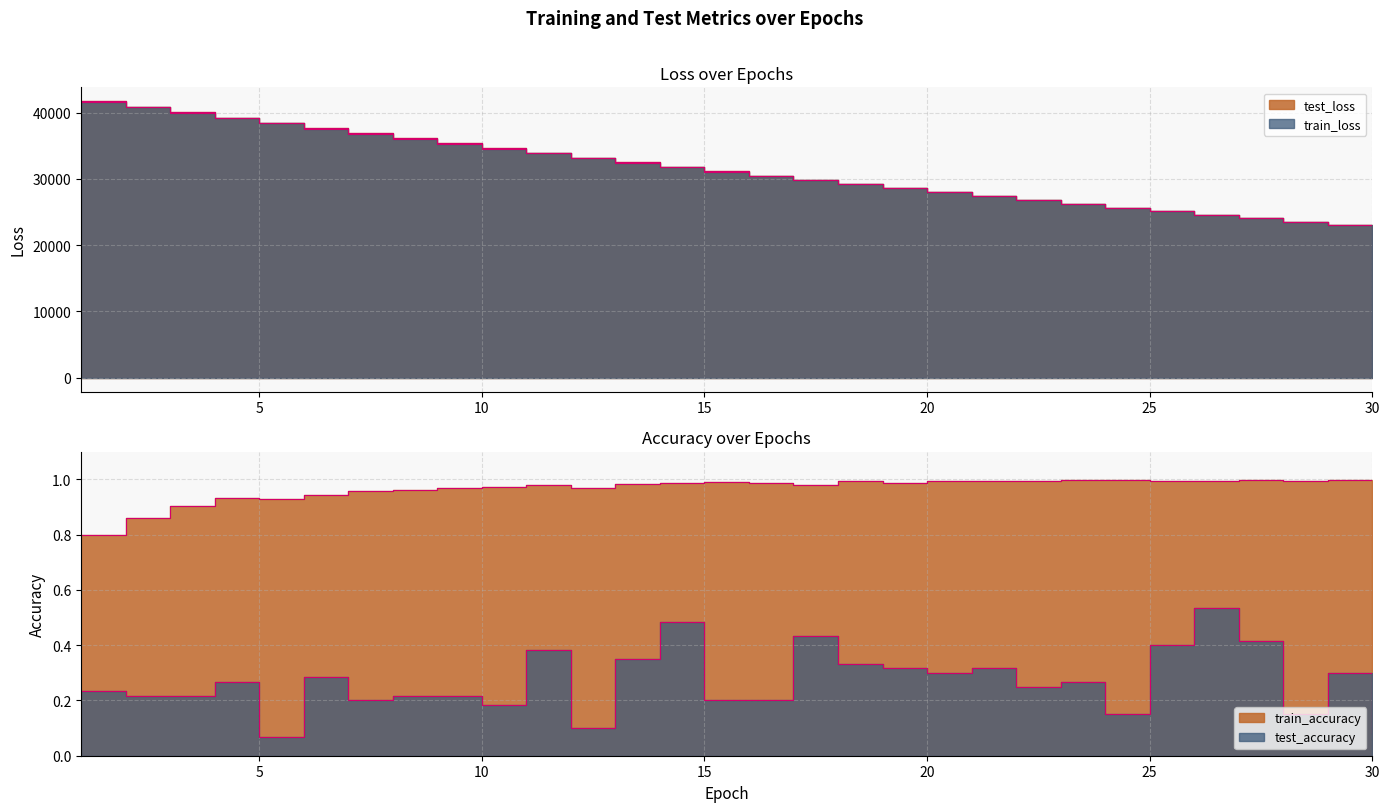

Does the chart display data point markers on the line(s)?

No